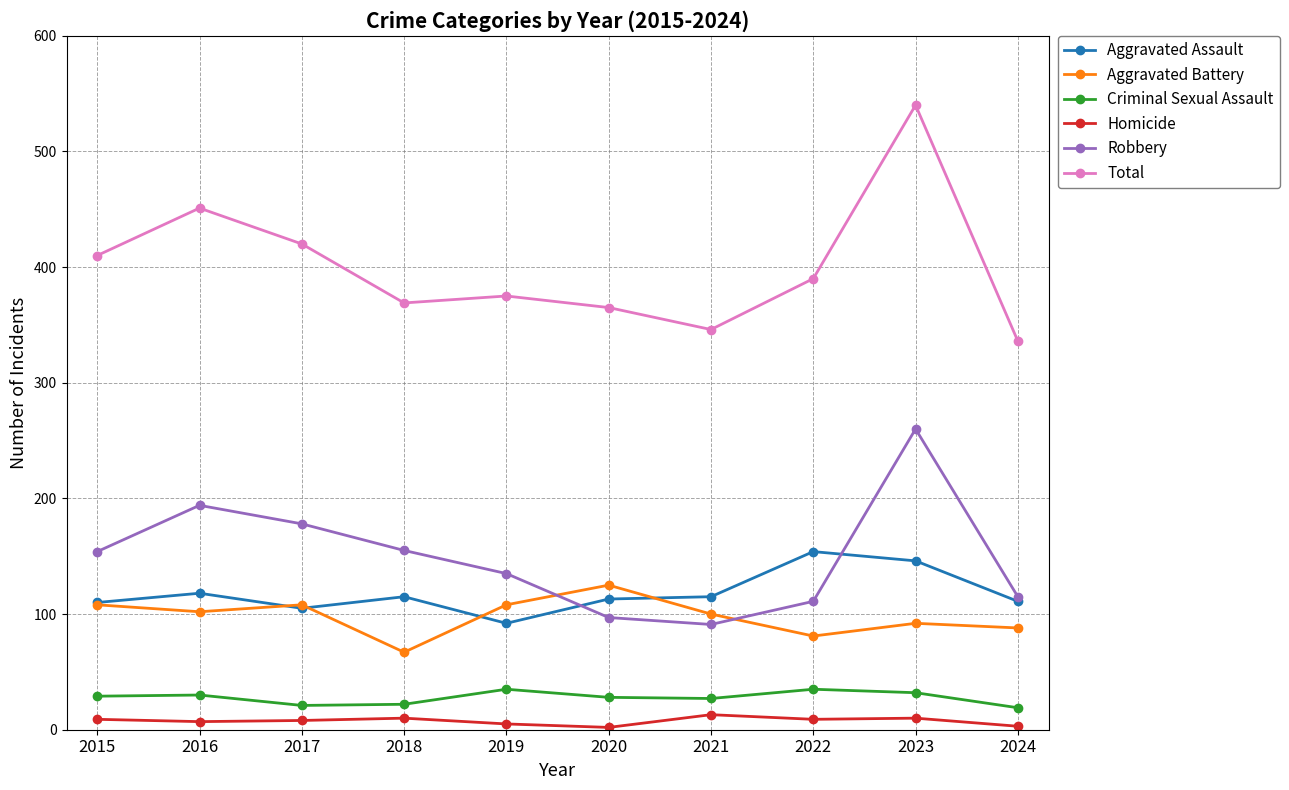

The Criminal Sexual Assault series shows 30 at 2016. True or false?

True